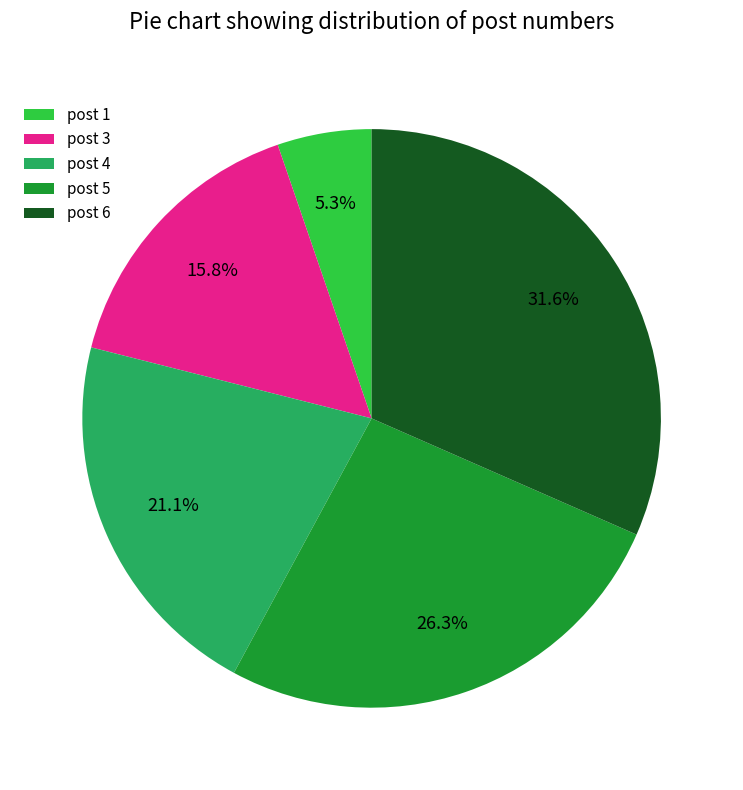

What is the ratio of the value at post 1 to the value at post 3?

0.3